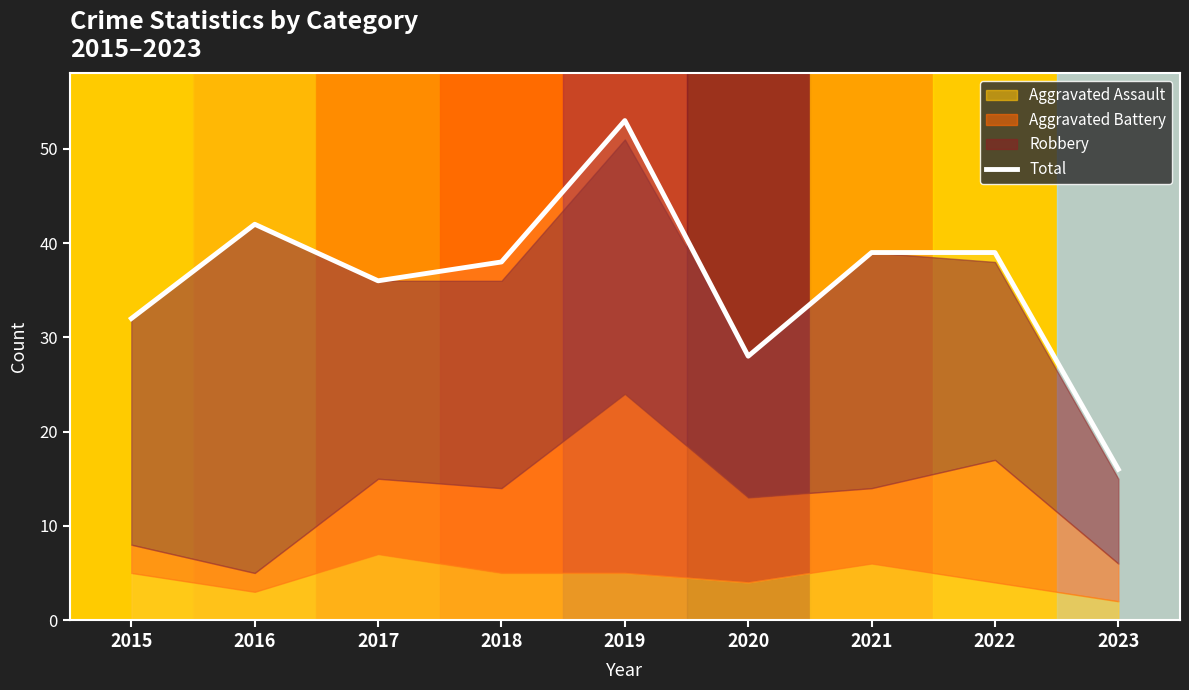

What is the greatest value displayed?

53